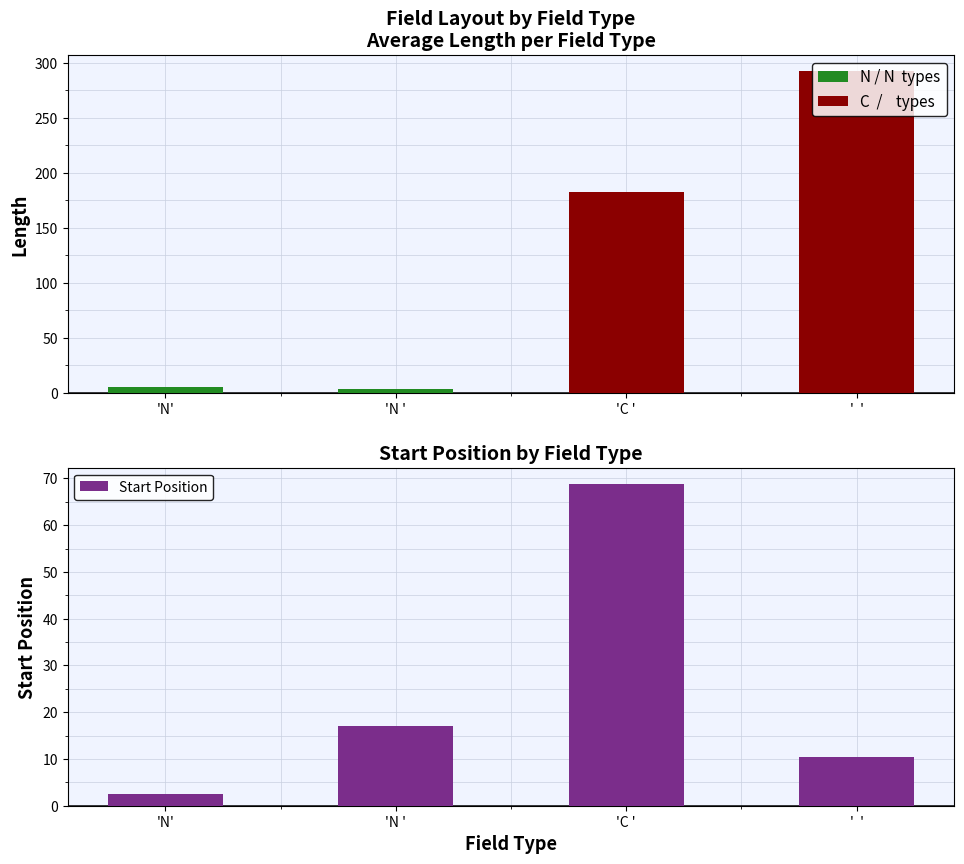

Reading left to right, list all the values displayed in this chart.

Length: 'N'=5.5	'N '=3.7	'C '=182.7	'  '=292.5
Start Position: 'N'=2.5	'N '=17.0	'C '=68.8	'  '=10.3